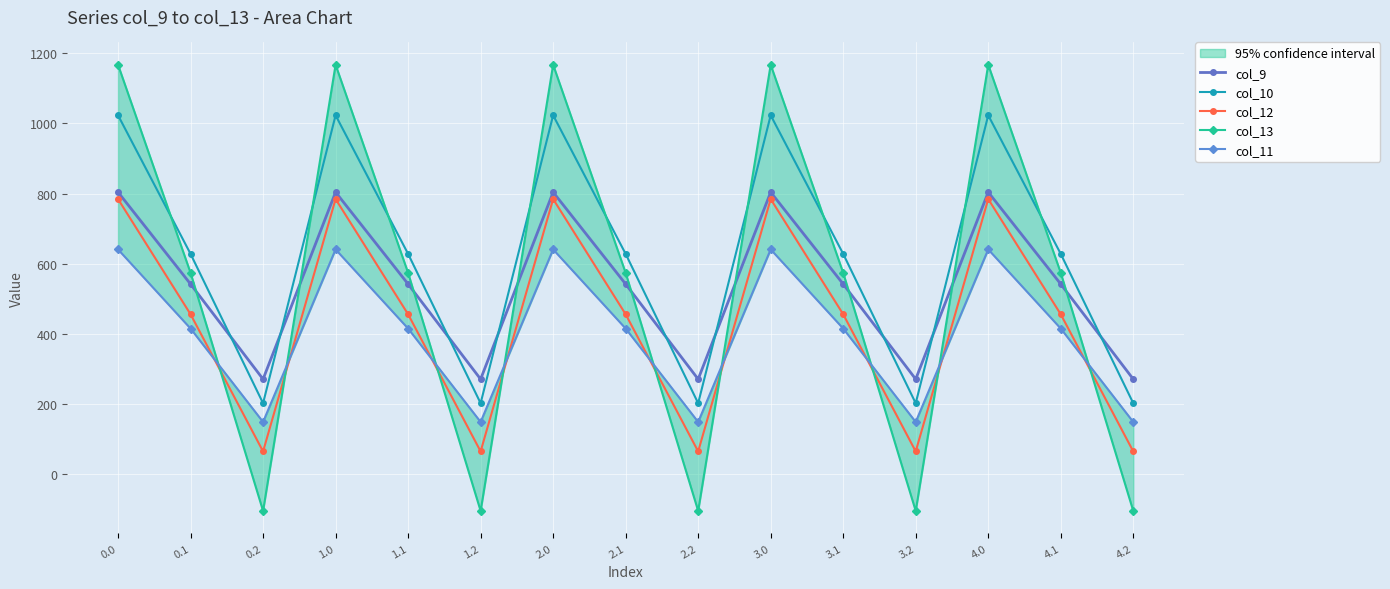

What are all the series names shown in the legend?

col_9, col_10, col_12, col_13, col_11